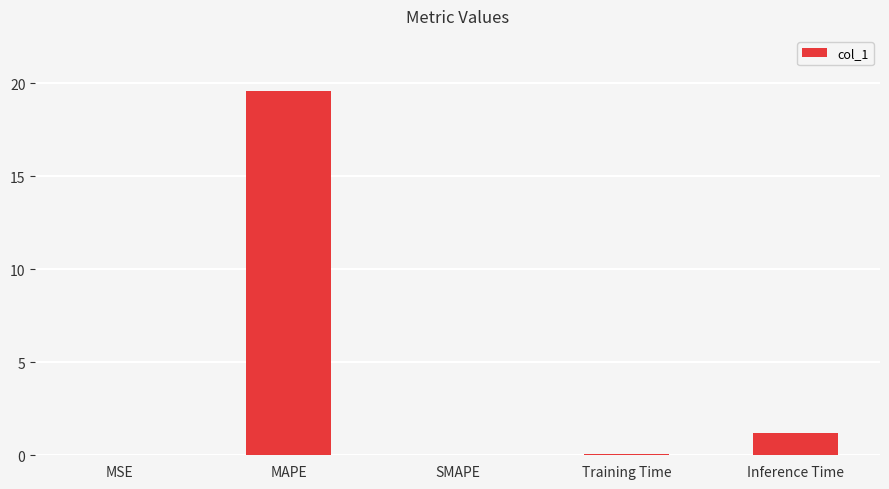

What is the sum of all values?

20.9